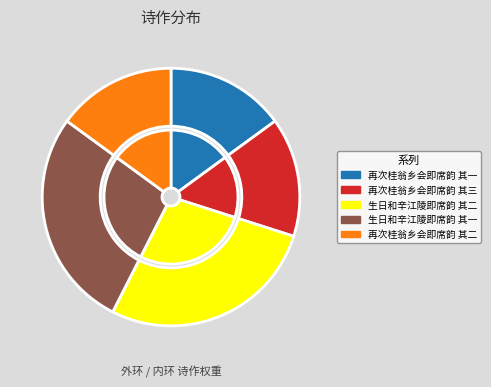

How much of the chart is everything except 生日和辛江陵即席韵 其二?

72.4%